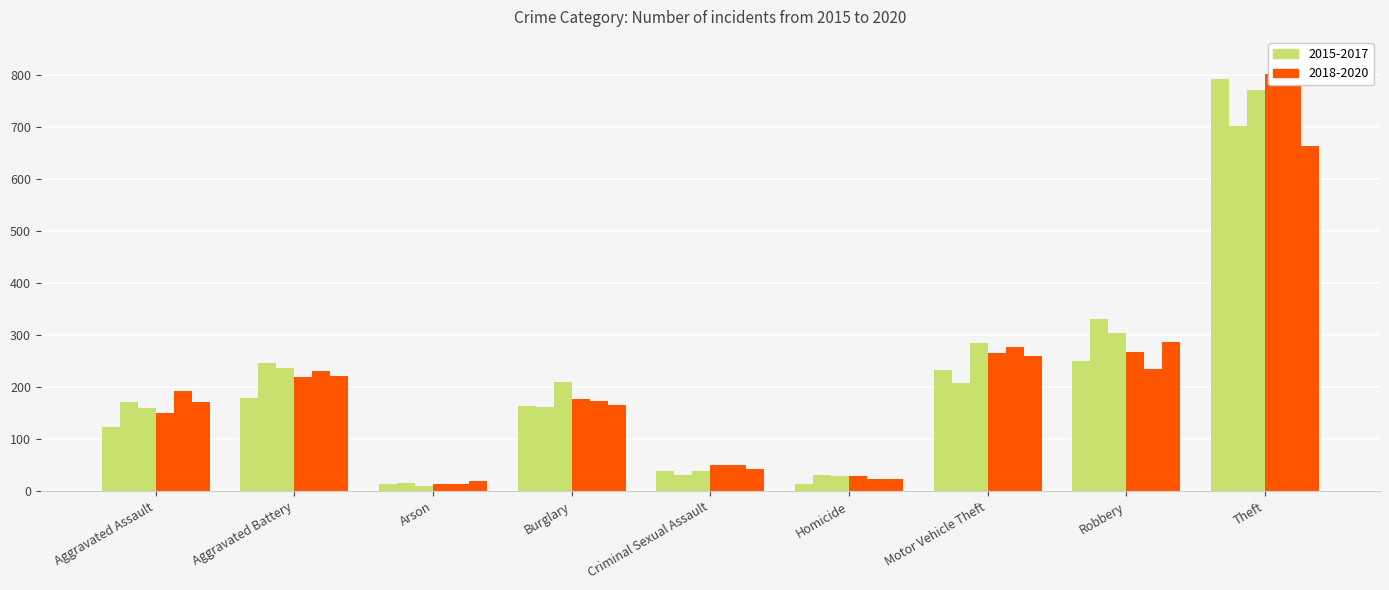

Does the chart contain stacked bars?

No